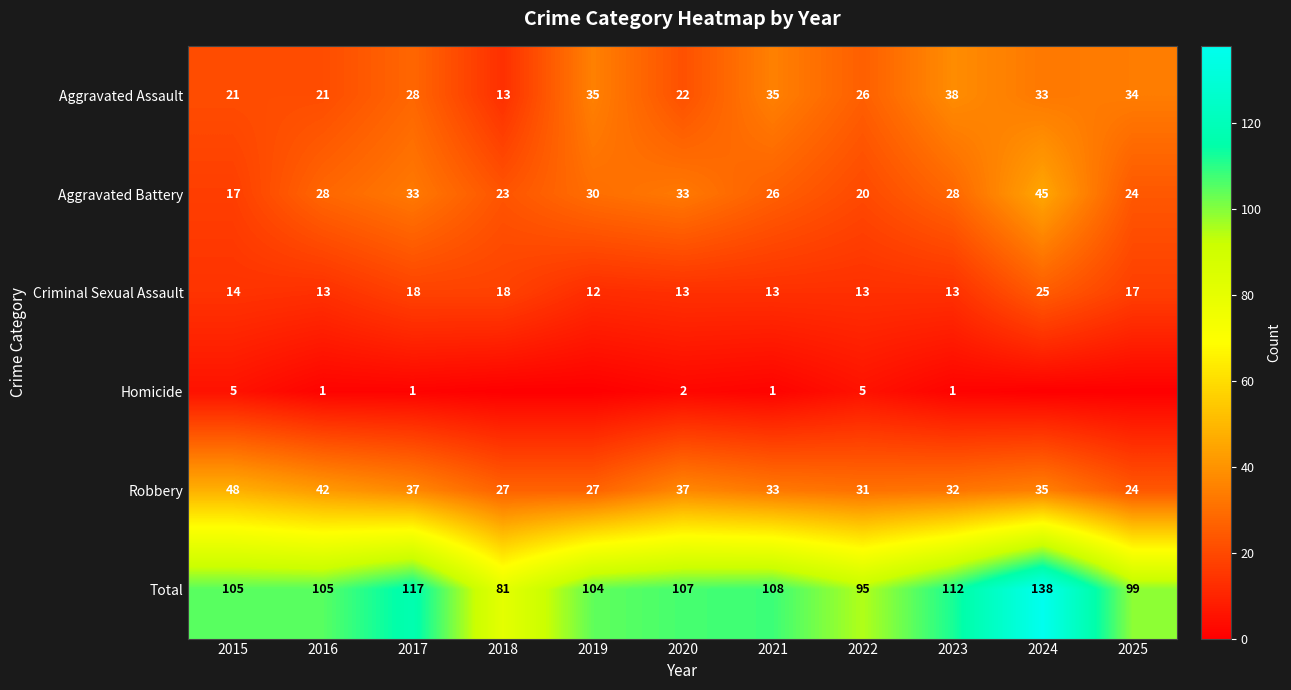

How many categories are shown in the chart?

11